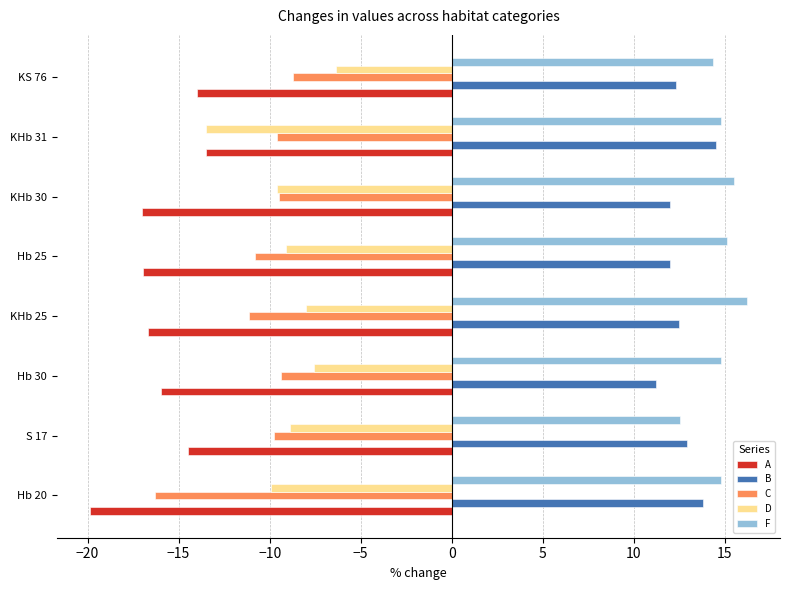

The value of C at KHb 31 is -9.6. True or false?

True